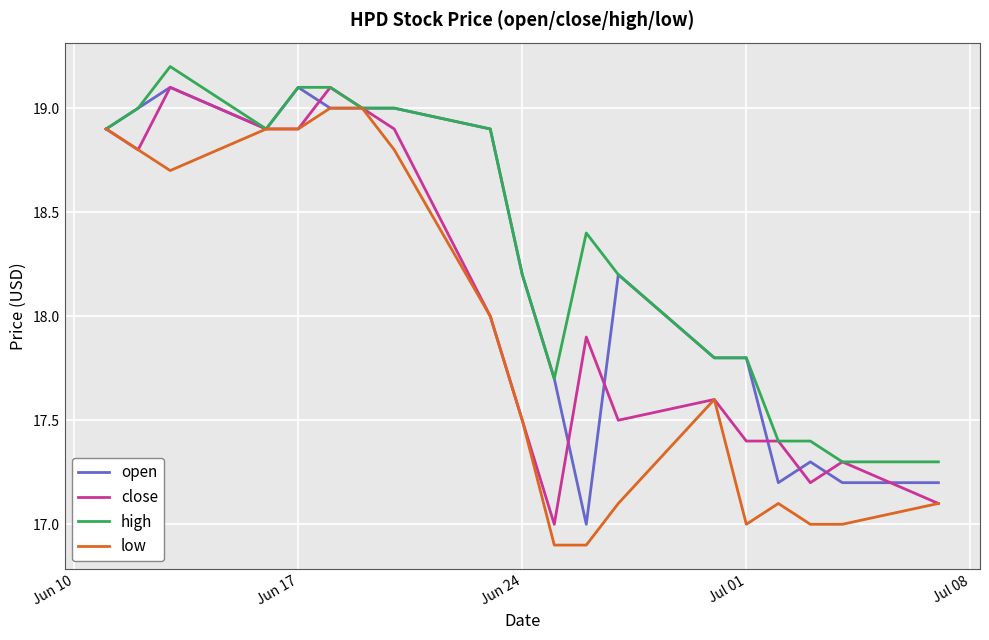

Rank the series by their average value, from highest to lowest.

high, open, close, low